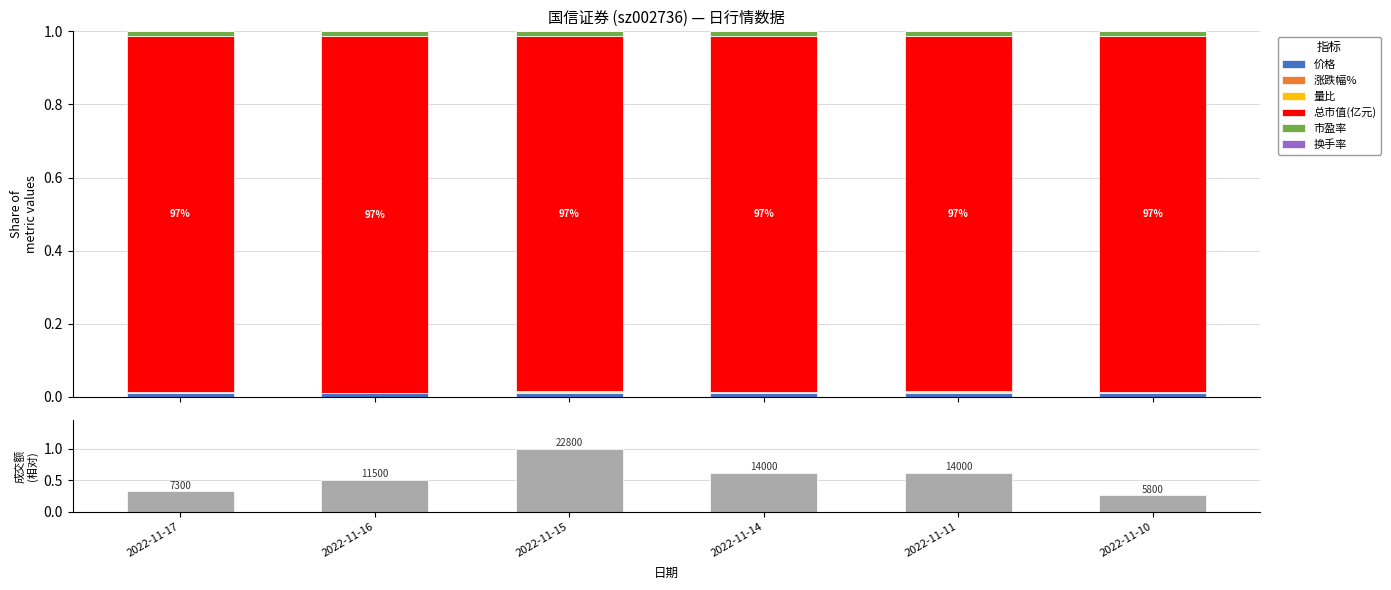

Which has a higher value, 2022-11-17 or 2022-11-15?

2022-11-15